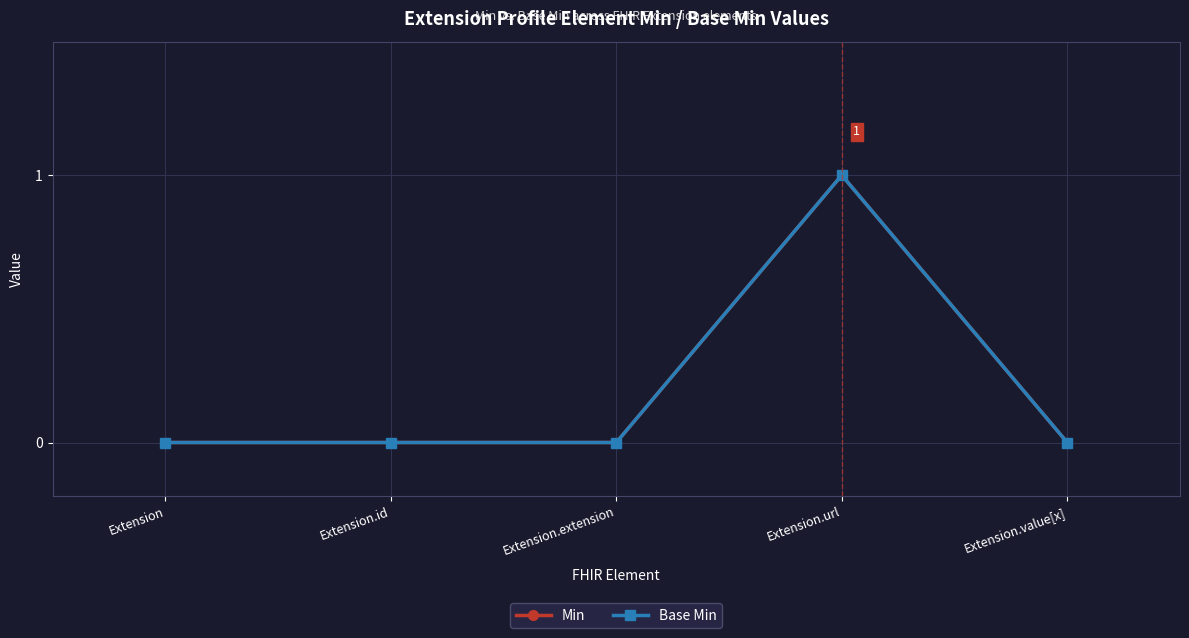

What position from the right is Extension.value[x]?

1